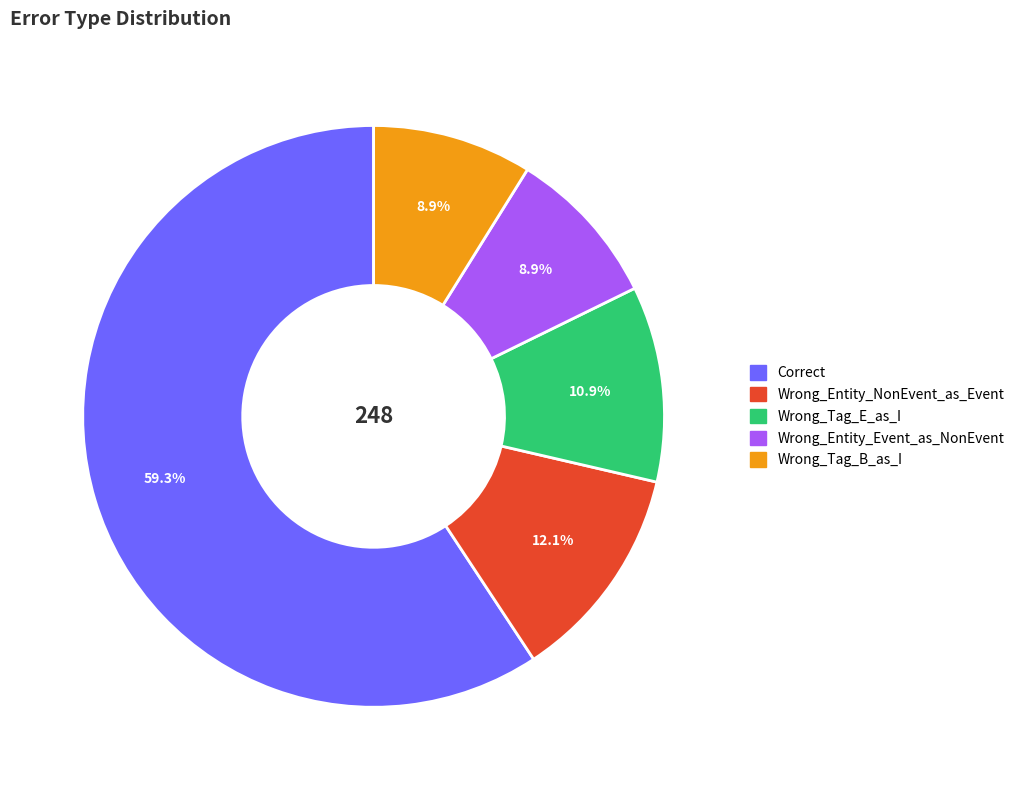

Is it true that Wrong_Tag_B_as_I is 1% of the pie?

False